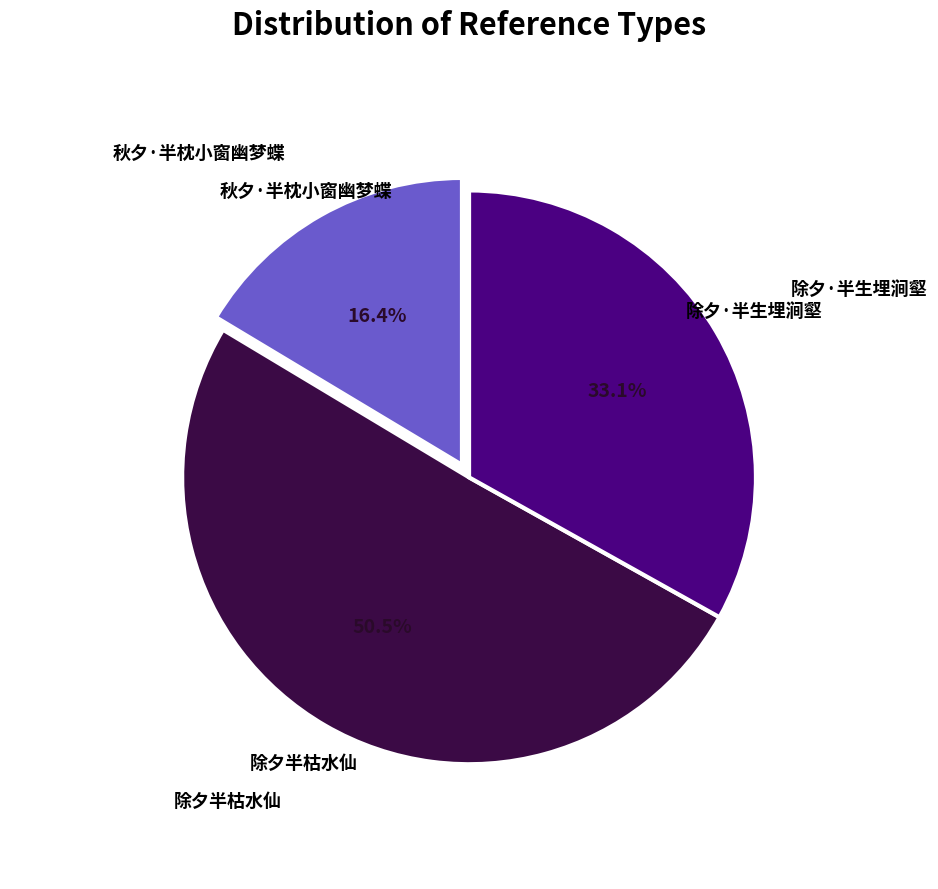

Does any single category account for the majority?

Yes